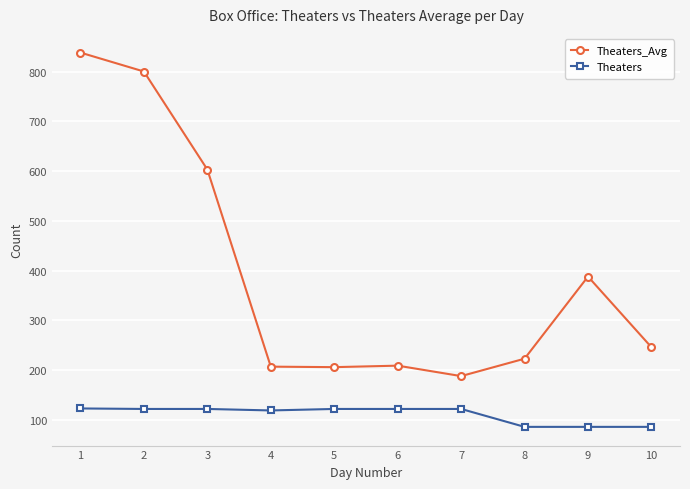

At 1, list the series in order from largest to smallest.

Theaters_Avg, Theaters